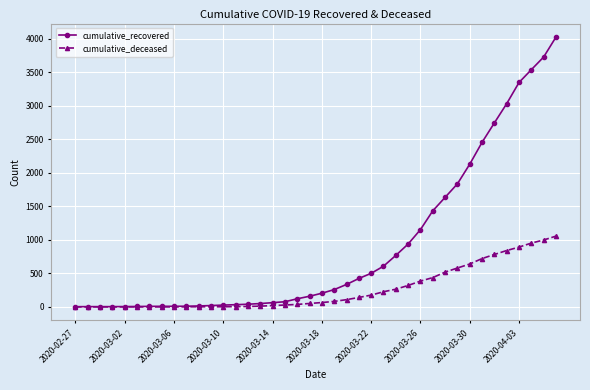

At how many categories does at least one series exceed 3095?

4